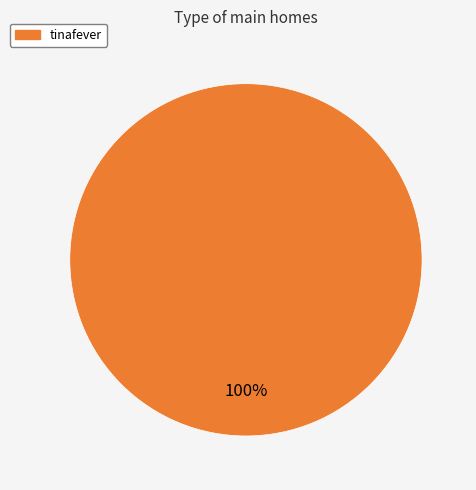

To the nearest percent, what portion does tinafever represent?

100%